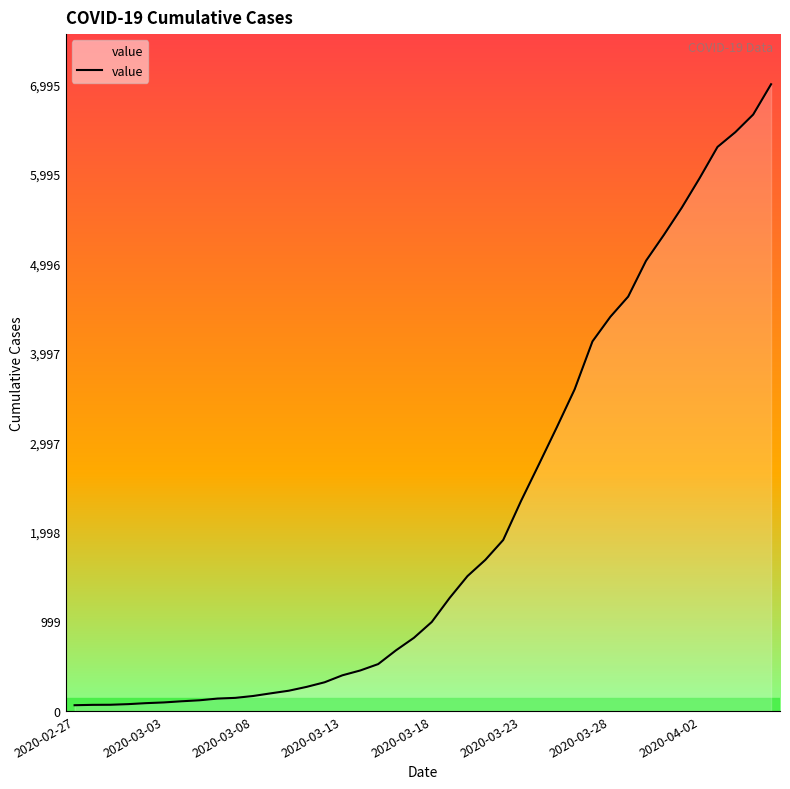

What is the greatest value displayed?

6995